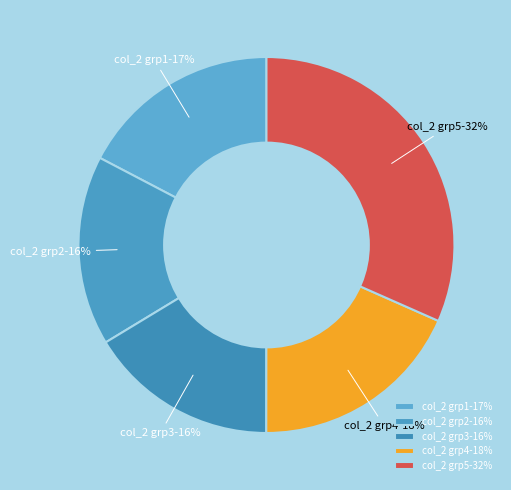

The col_2 grp4-18% slice represents 18% of the pie. True or false?

True